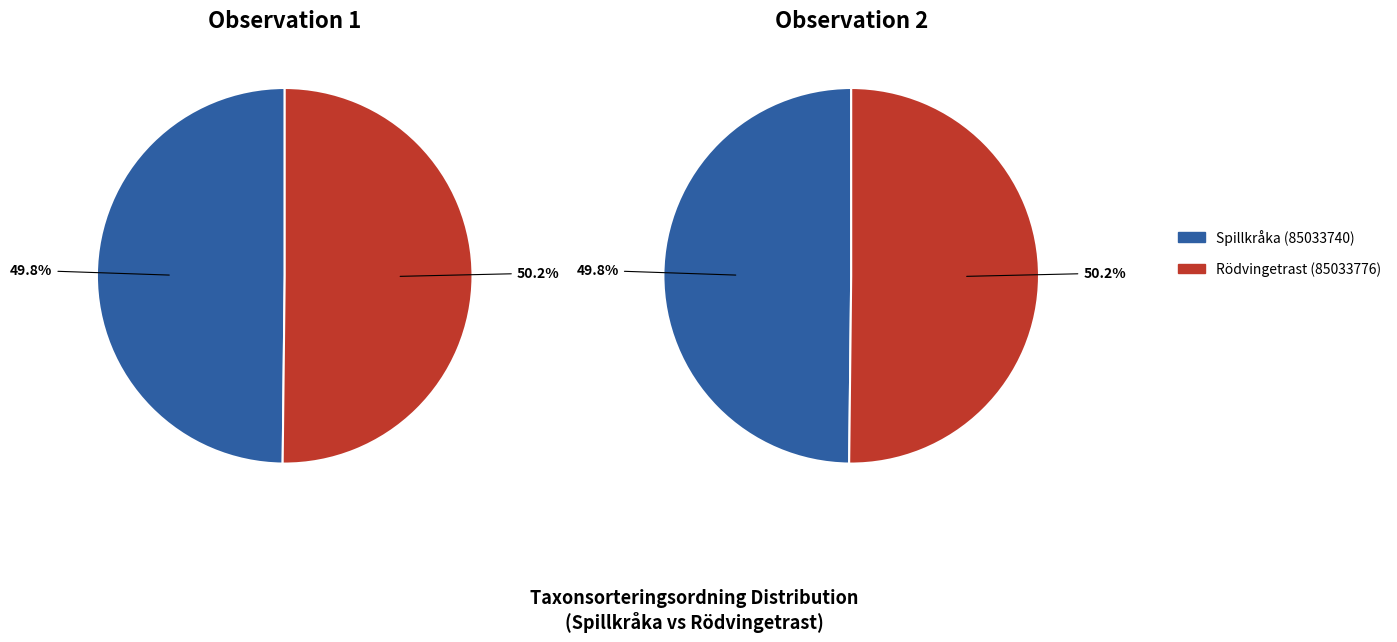

What is the smallest slice in the pie chart?

Spillkråka (85033740)